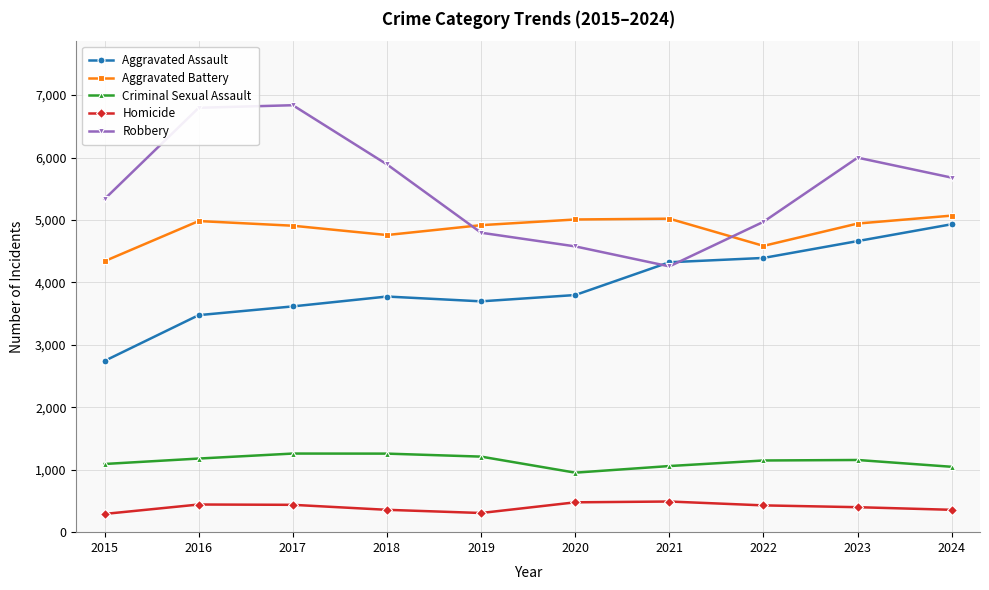

Between 2016 and 2022, which series saw the biggest shift?

Robbery